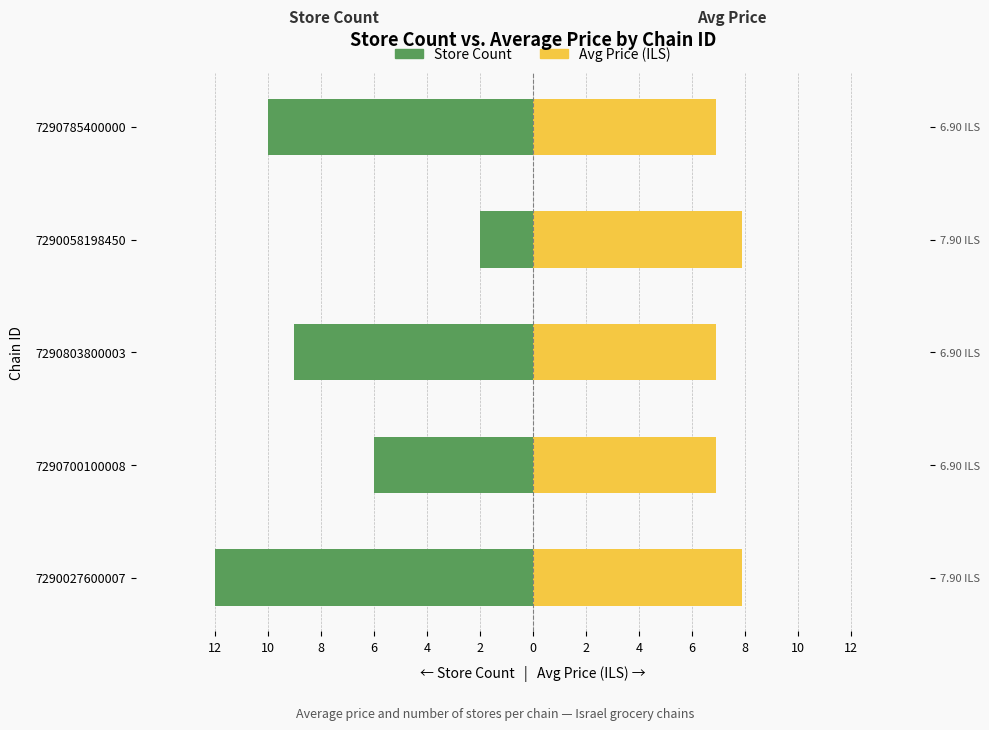

What is the value of the Avg Price (ILS) bar at the 3rd from the left?

6.9